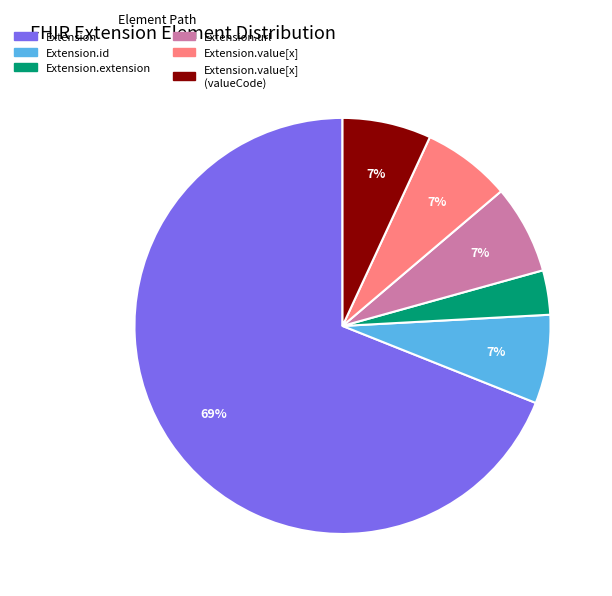

To the nearest percent, what portion does Extension.url represent?

7%